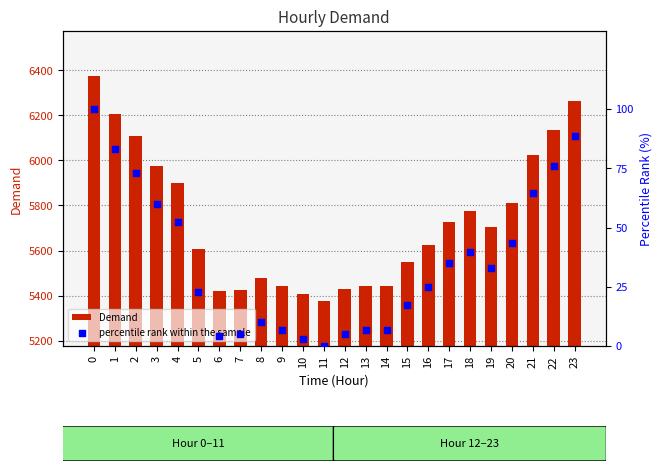

Which series has the widest spread of Y values?

Demand